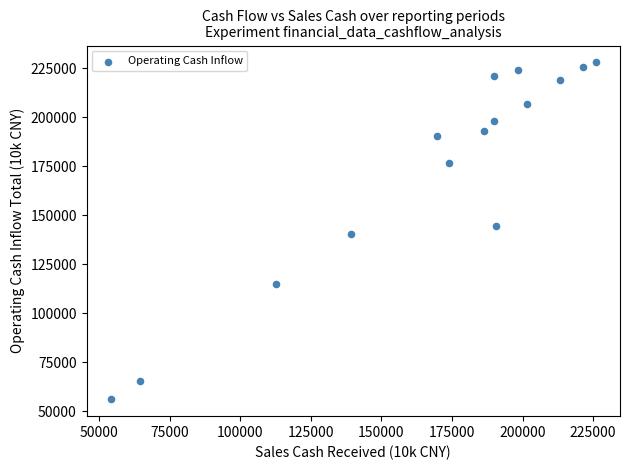

What is the range of Y values (max minus min)?

171885